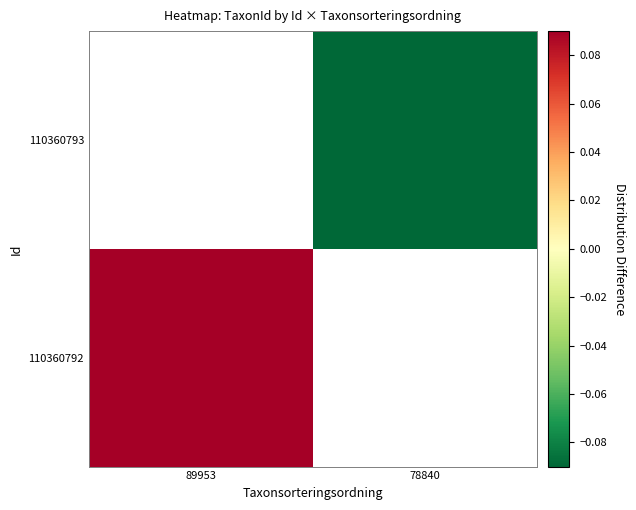

Rank the series by their average value, from highest to lowest.

110360792, 110360793